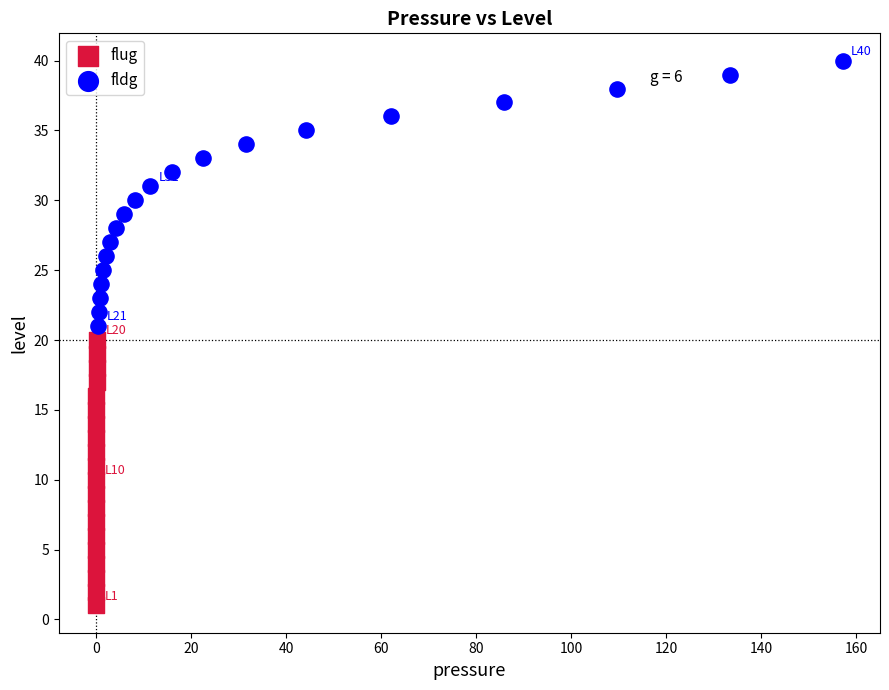

Which series contains the highest Y value?

fldg